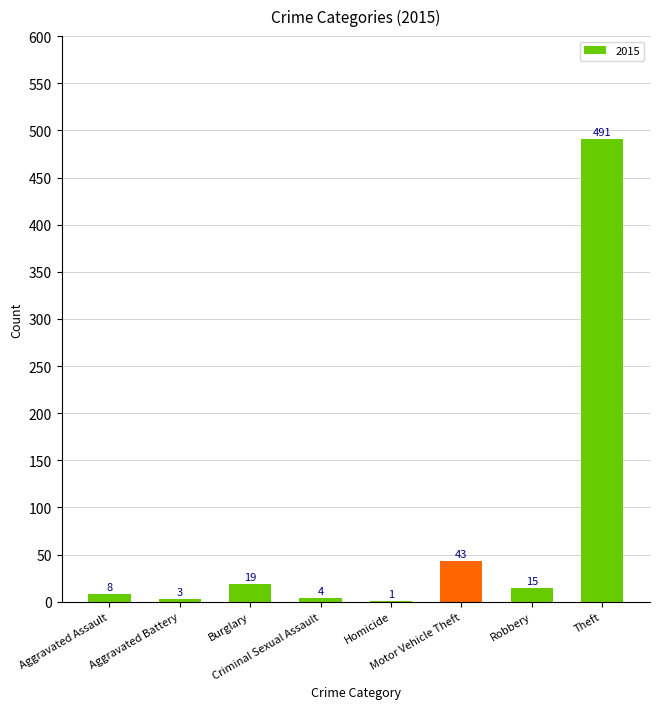

Are the bars horizontal?

No